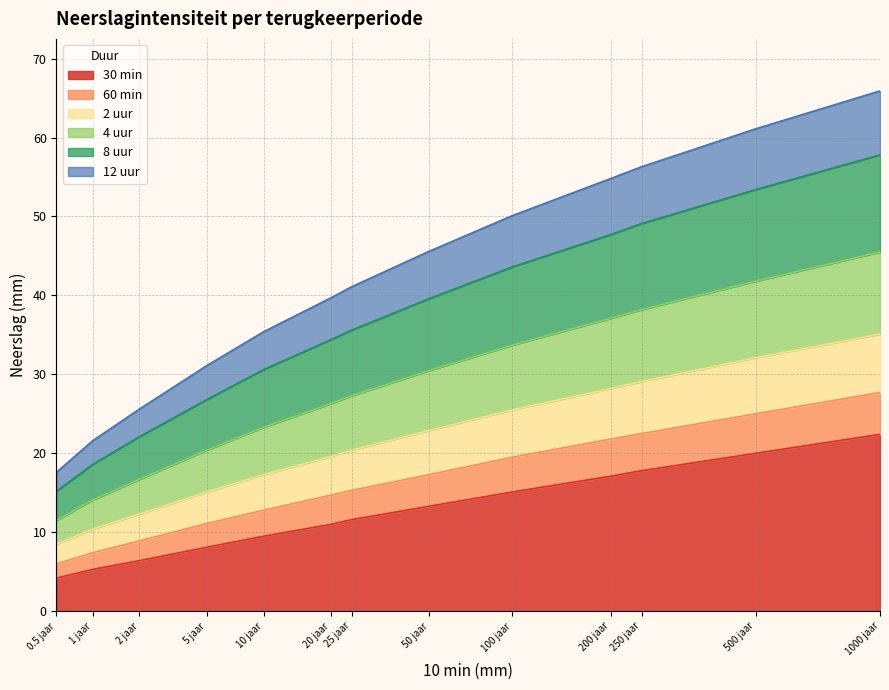

What are all the series names shown in the legend?

30 min, 60 min, 2 uur, 4 uur, 8 uur, 12 uur